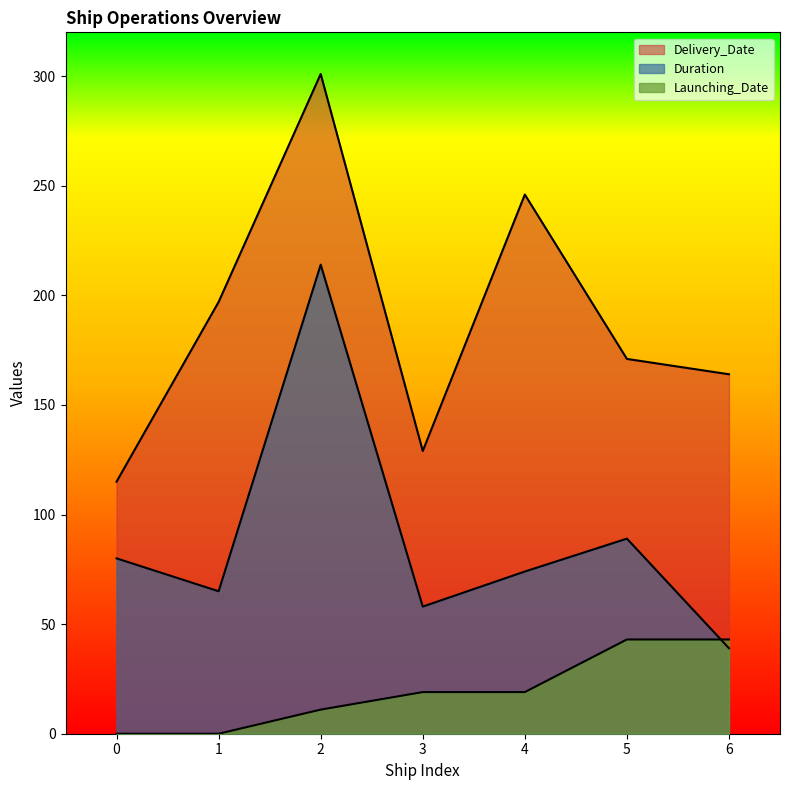

Where does the Launching_Date series first go above 19?

5